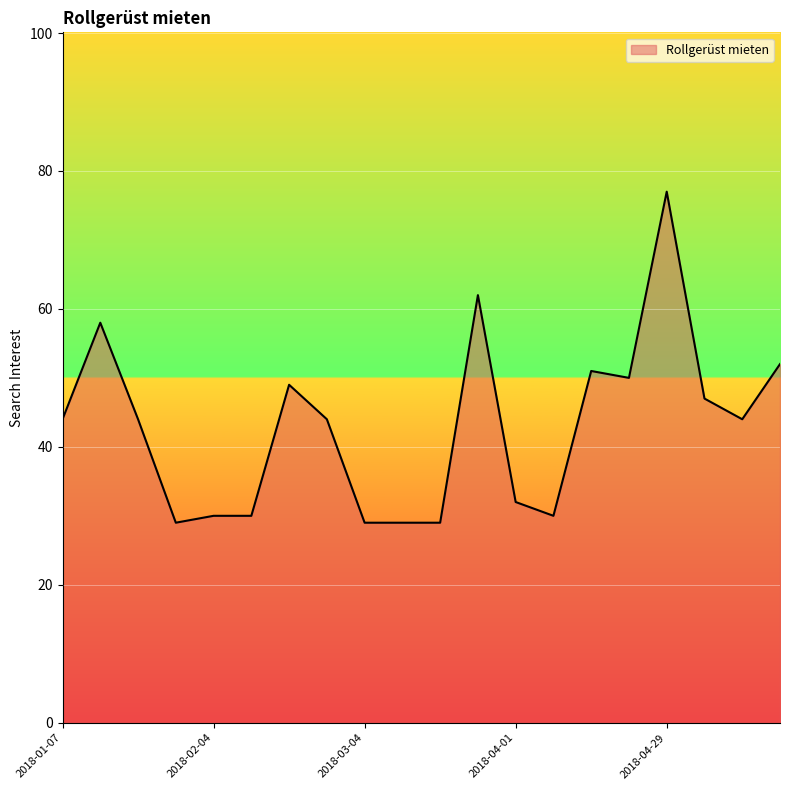

What is the minimum value shown in the chart?

29